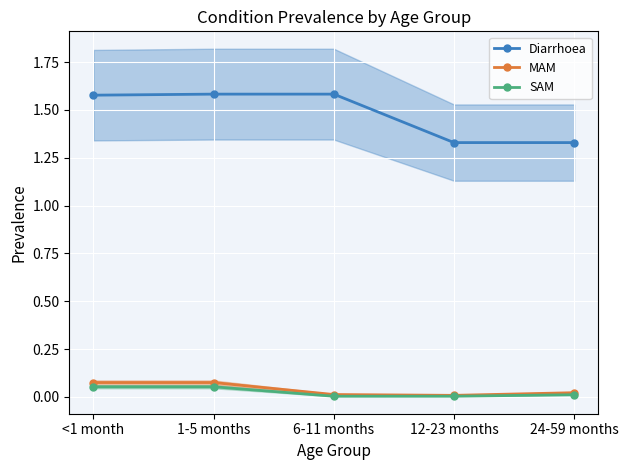

What is the sum of the SAM values at <1 month and 6-11 months?

0.1